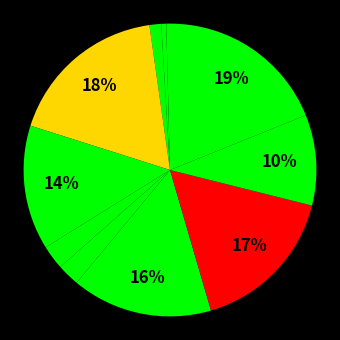

Count the number of slices in the pie.

11